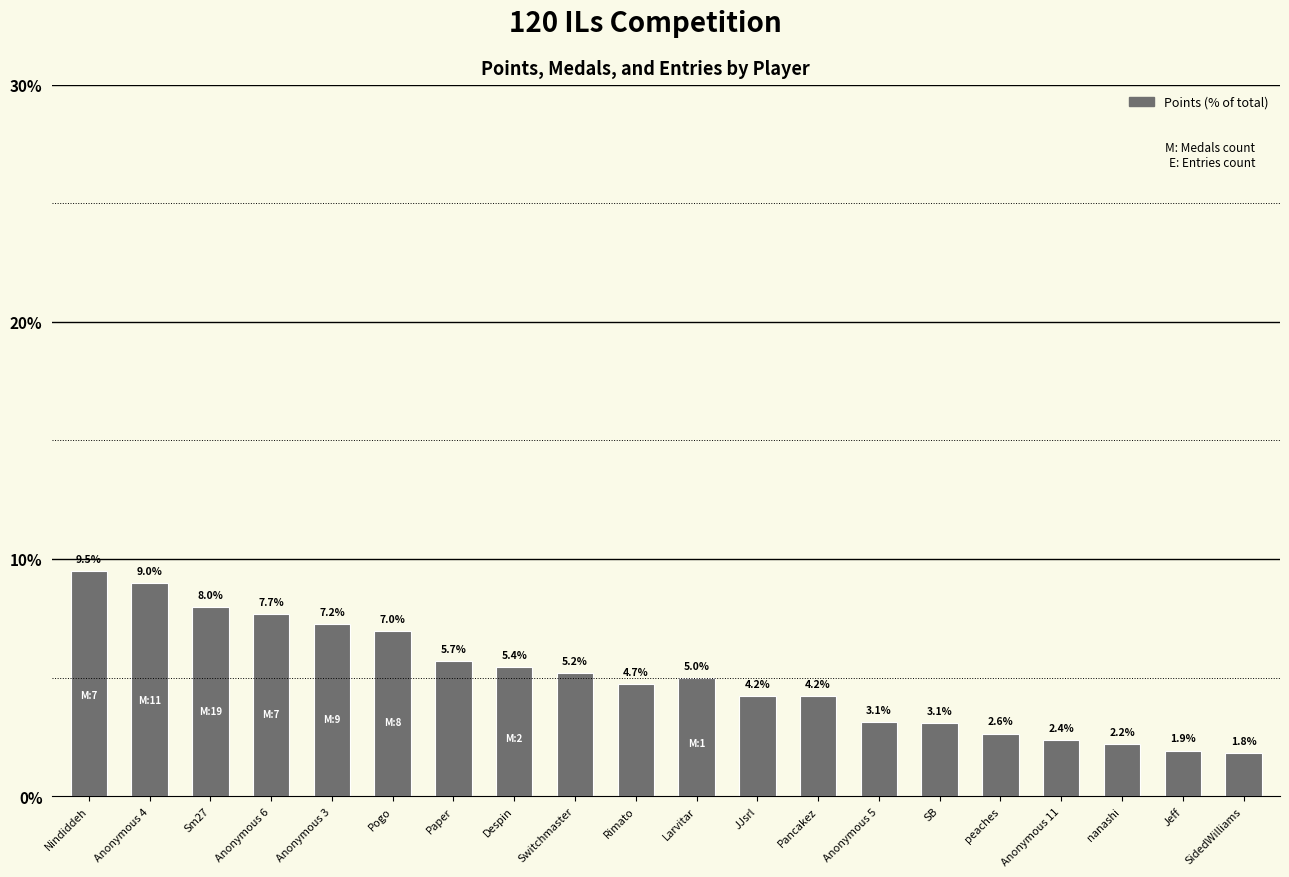

Which category has the lowest value across all series?

SidedWilliams